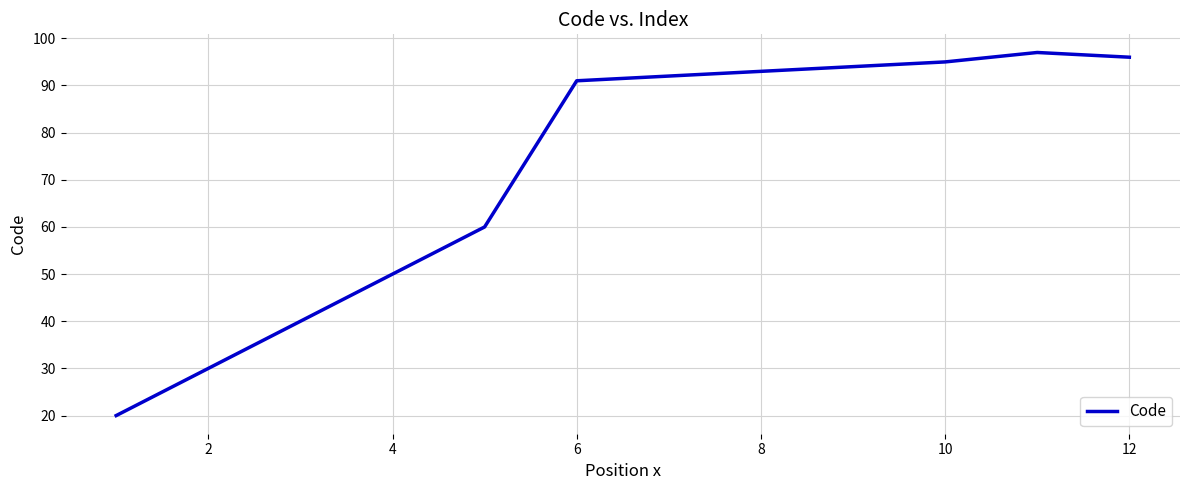

What is the difference between the maximum and minimum values?

77